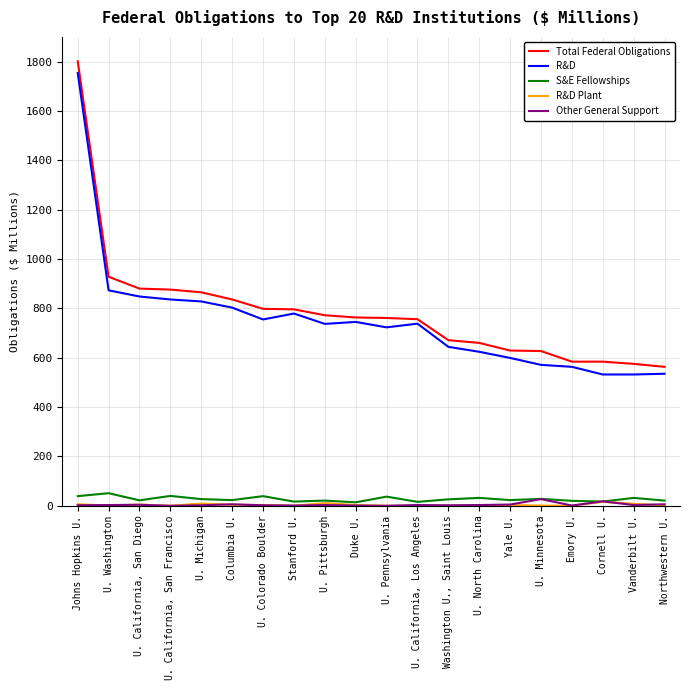

The value of R&D at U. Minnesota is 571. True or false?

True